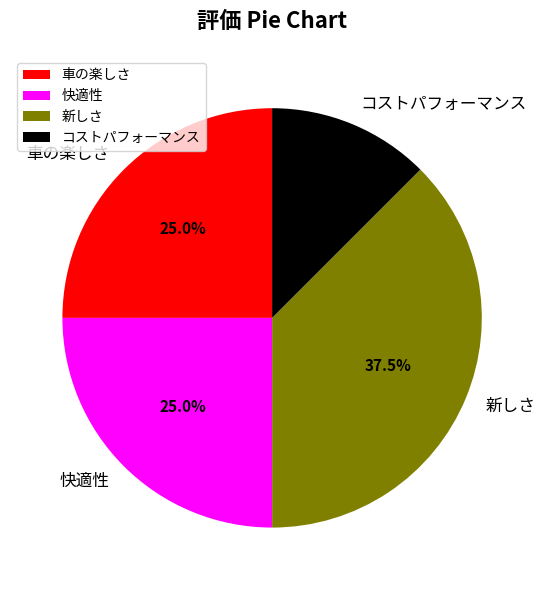

Is 新しさ the majority of the pie?

No